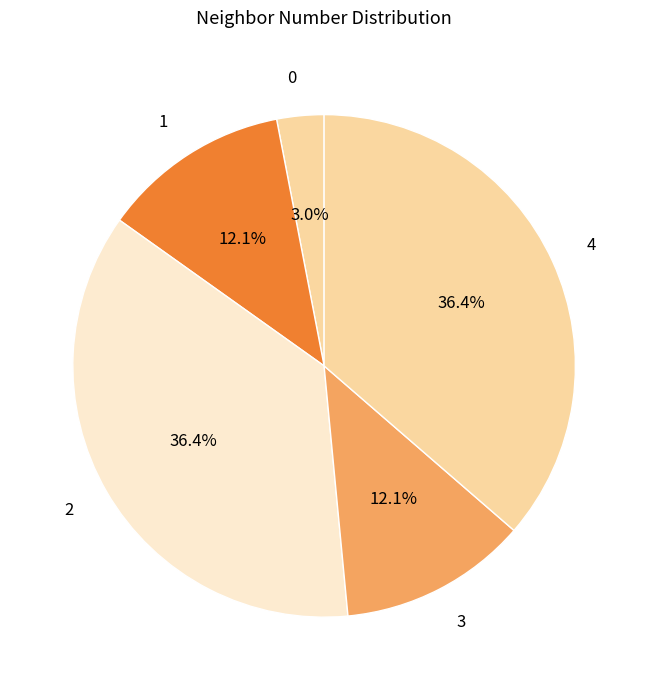

How many slices are in this pie chart?

5